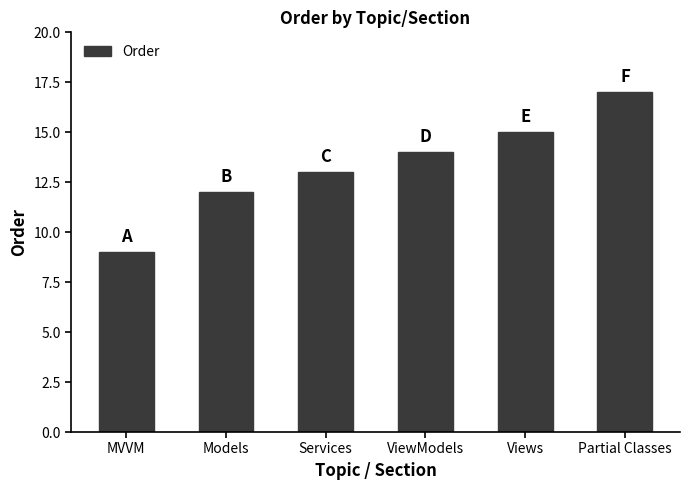

How many values are below 14?

3